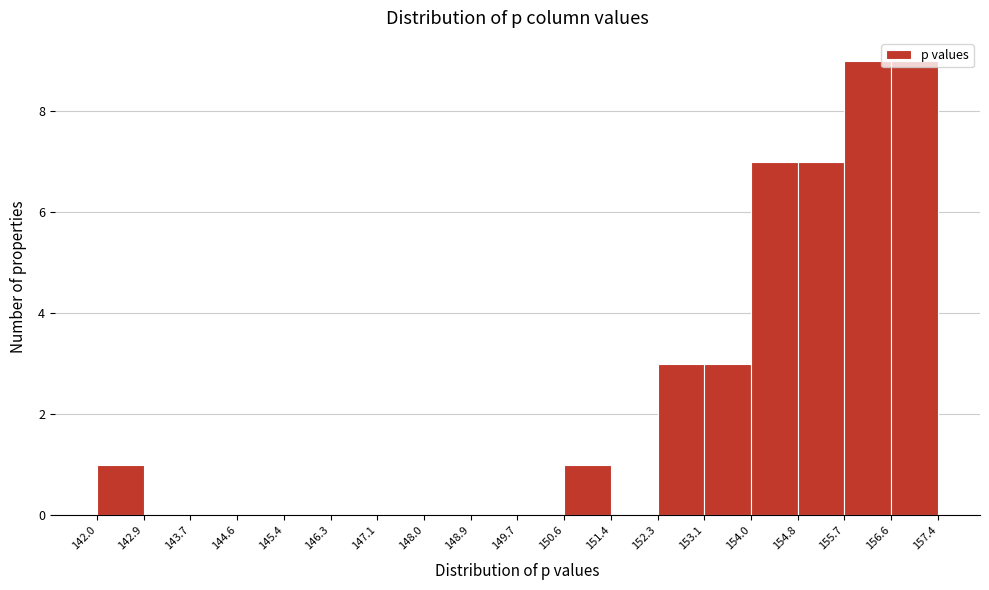

Reading left to right, list every bar in this chart as the range it spans on the x-axis followed by its height. The values are not printed on the chart, so give them approximately, as read against the axis.

142.0 to 142.9: 1
142.9 to 143.7: 0
143.7 to 144.6: 0
144.6 to 145.4: 0
145.4 to 146.3: 0
146.3 to 147.1: 0
147.1 to 148.0: 0
148.0 to 148.9: 0
148.9 to 149.7: 0
149.7 to 150.6: 0
150.6 to 151.4: 1
151.4 to 152.3: 0
152.3 to 153.1: 3
153.1 to 154.0: 3
154.0 to 154.8: 7
154.8 to 155.7: 7
155.7 to 156.6: 9
156.6 to 157.4: 9